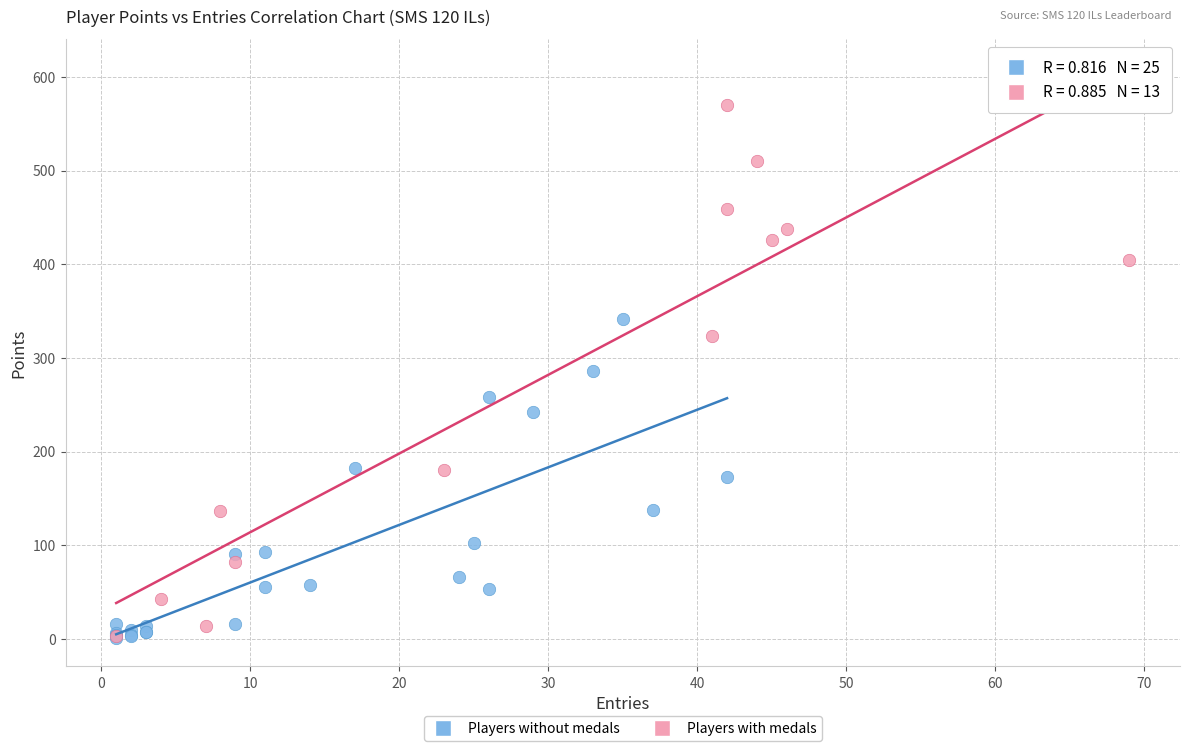

Which series has the widest spread of Y values?

Players with medals